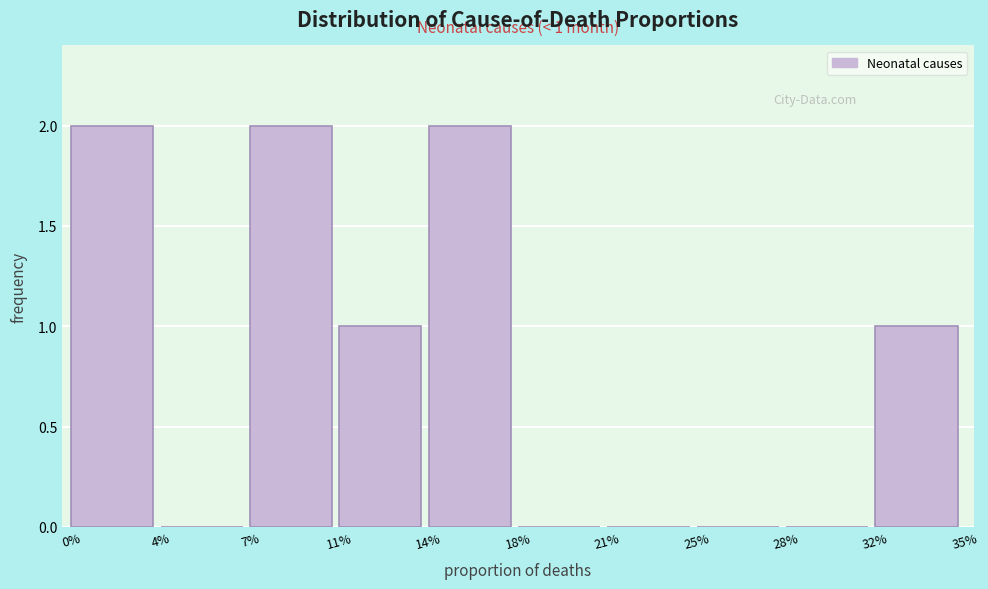

Reading right to left, list all the values displayed in this chart.

32%=1	28%=0	25%=0	21%=0	18%=0	14%=2	11%=1	7%=2	4%=0	0%=2